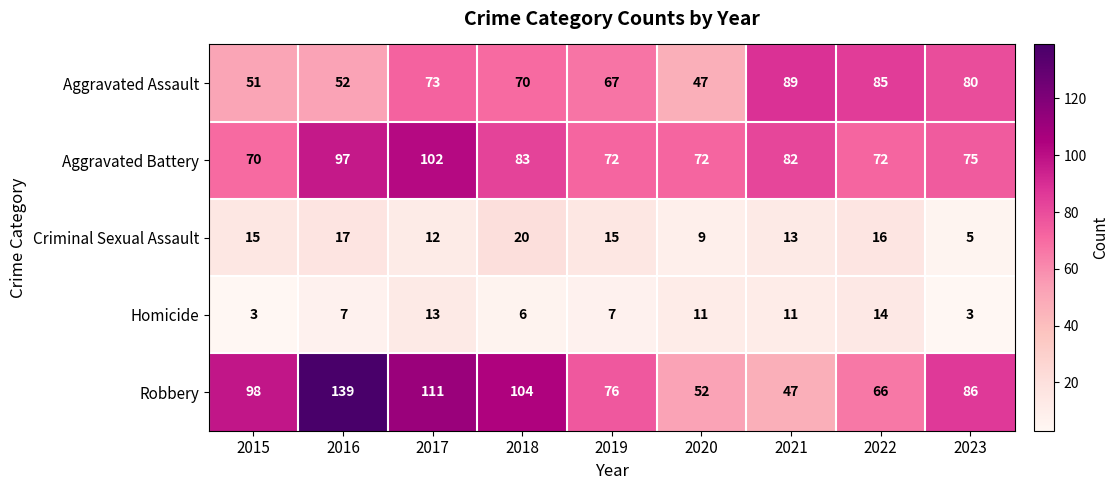

What is the difference between the Robbery values at 2021 and 2017?

64